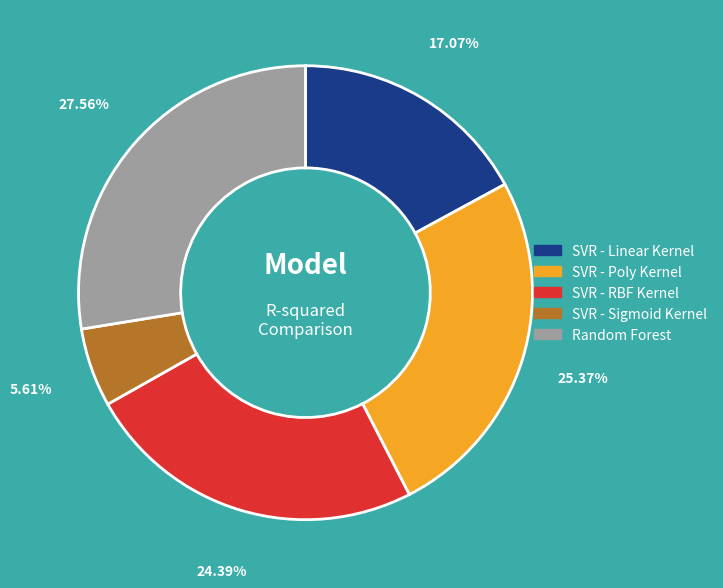

Which slice is the largest?

Random Forest